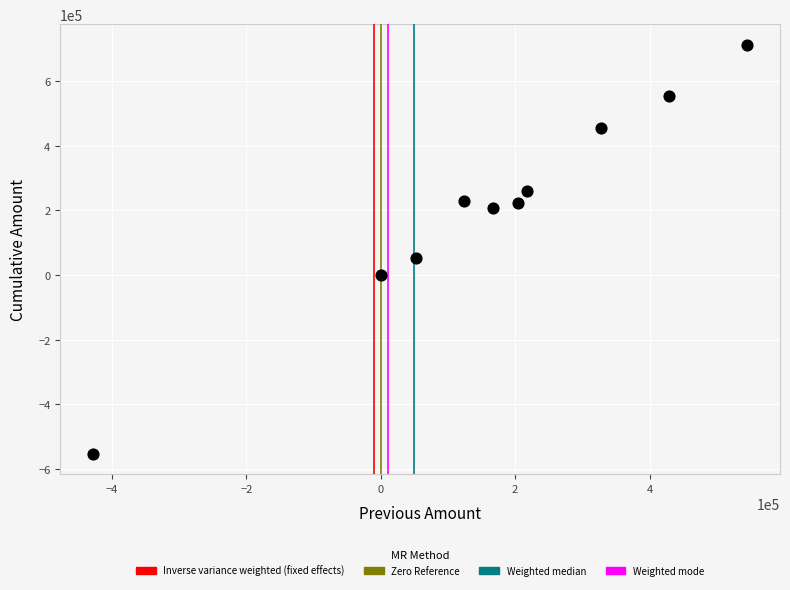

What Y value in the scatter plot is closest to 80375?

51944.8